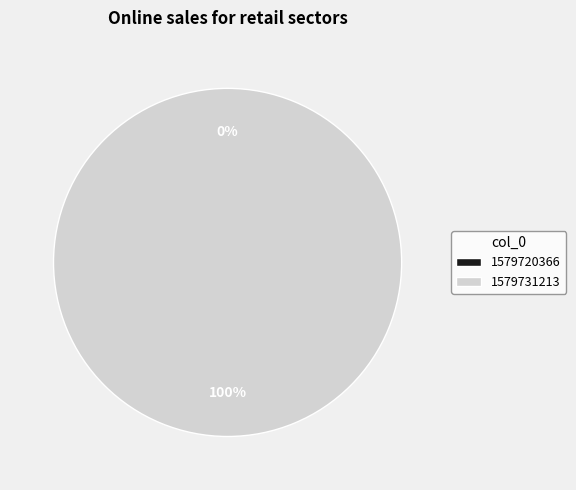

True or false: 1579720366 accounts for 1% of the total.

False